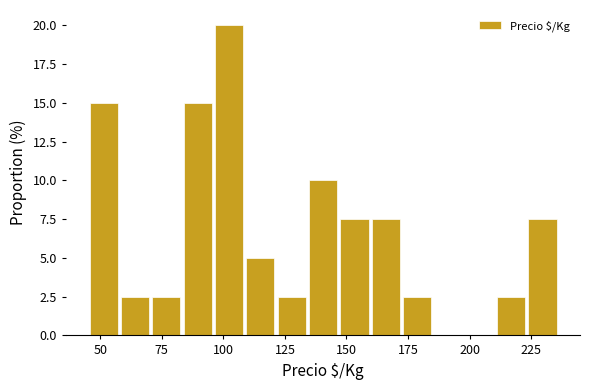

Read against the x-axis, roughly where is the centre of the tallest bar?

100